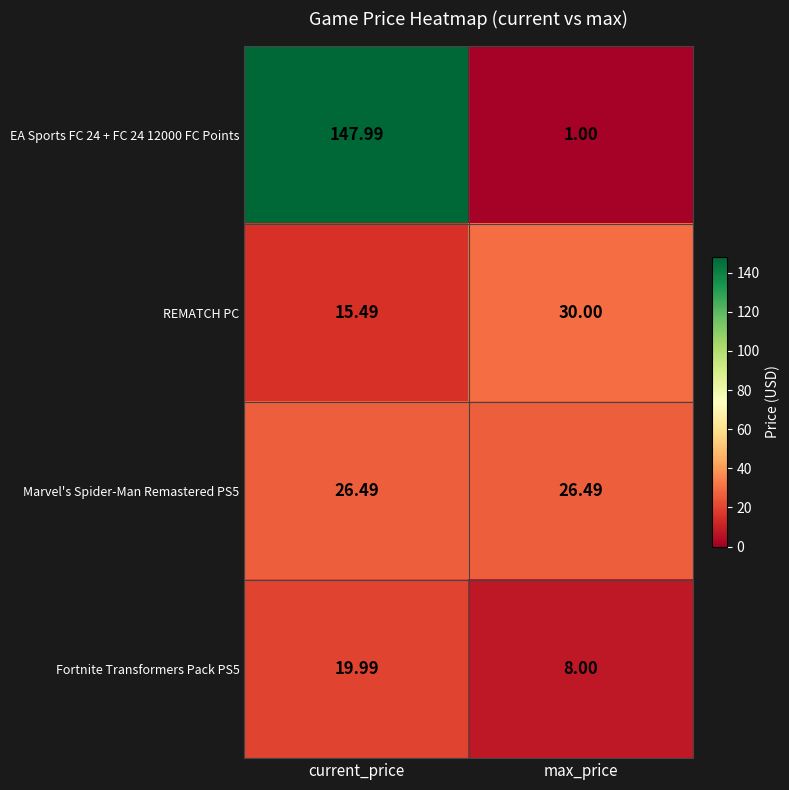

How many series are shown in this chart?

4